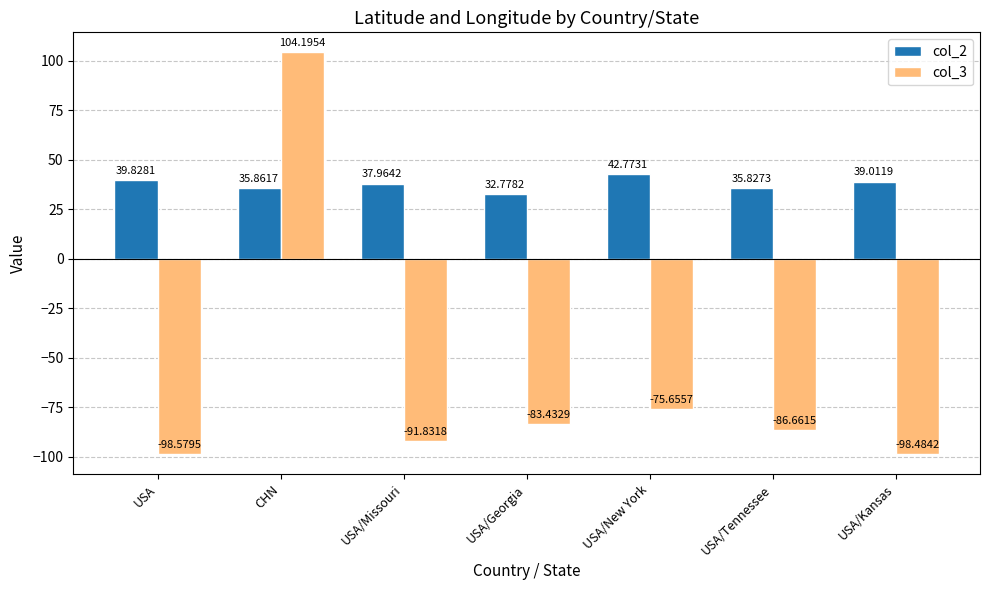

Reading left to right, transcribe all the data shown in this chart.

col_2: 39.8	35.9	38.0	32.8	42.8	35.8	39.0
col_3: -98.6	104.2	-91.8	-83.4	-75.7	-86.7	-98.5